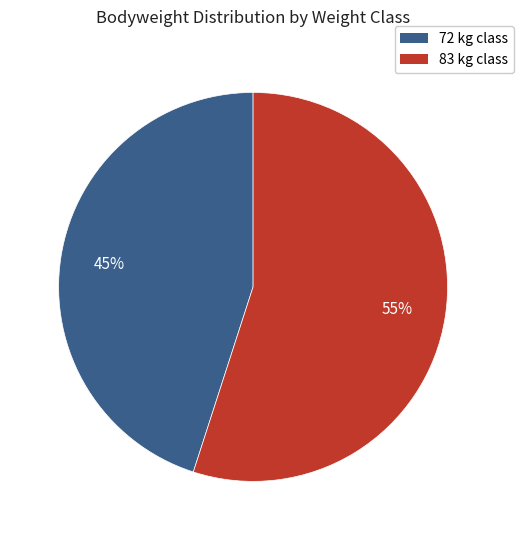

To the nearest percent, what is the average slice percentage?

50%